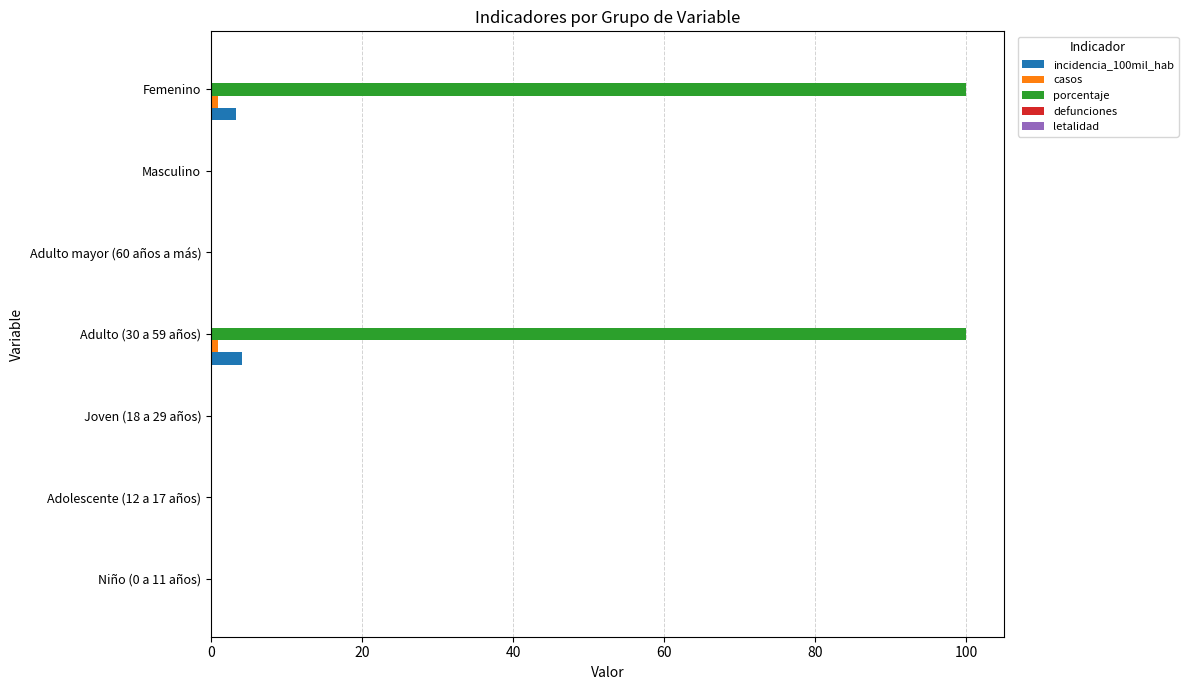

Which series has the largest total across all categories?

porcentaje